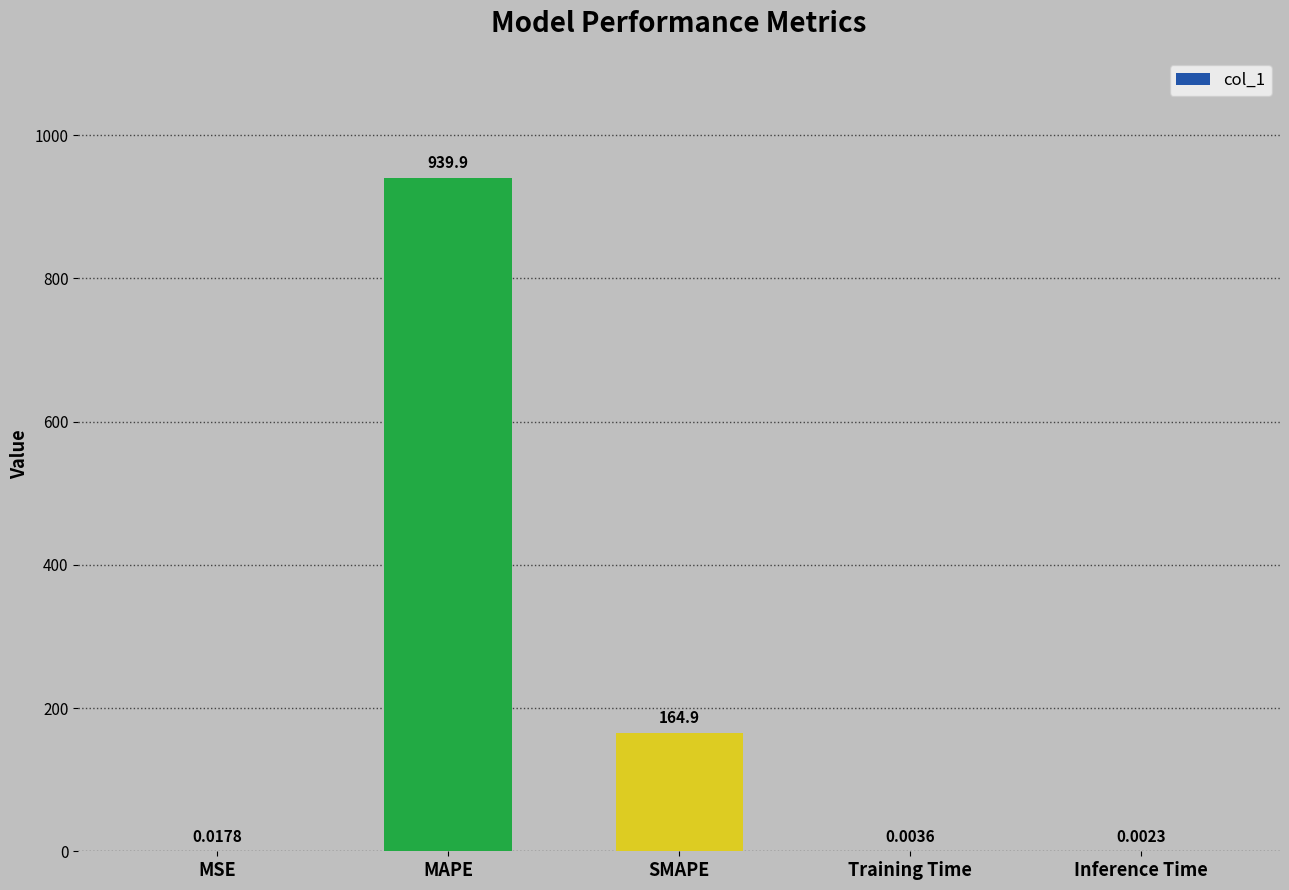

What is the change in value from SMAPE to Inference Time?

-164.9